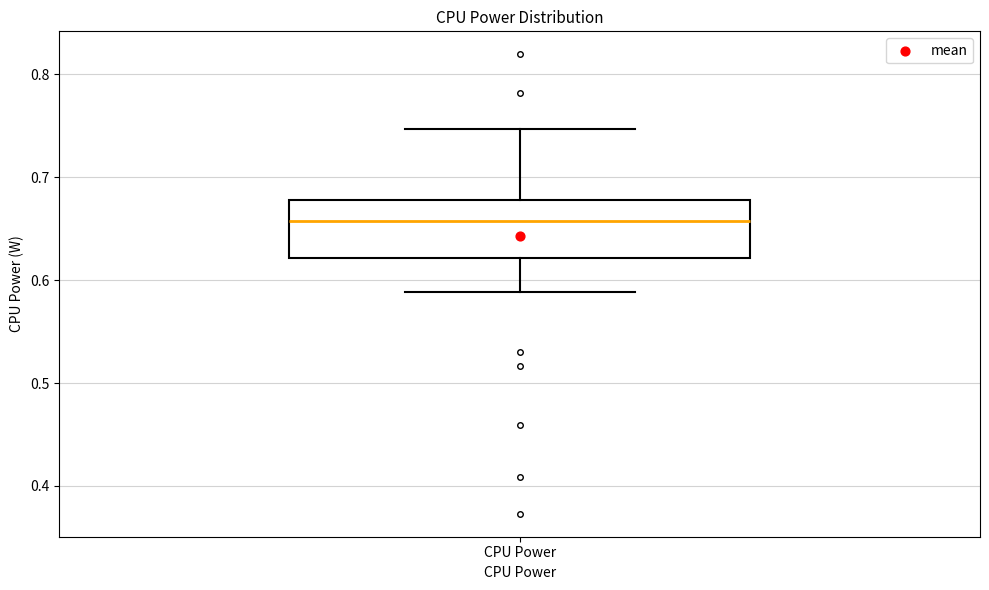

Transcribe this box plot: give where the median line is, the range the box spans, and where the two whiskers end, as read against the y-axis. The values are not printed on the chart, so give them approximately, as read against the axis.

median 0.66, box 0.62 to 0.68, whiskers 0.59 to 0.75